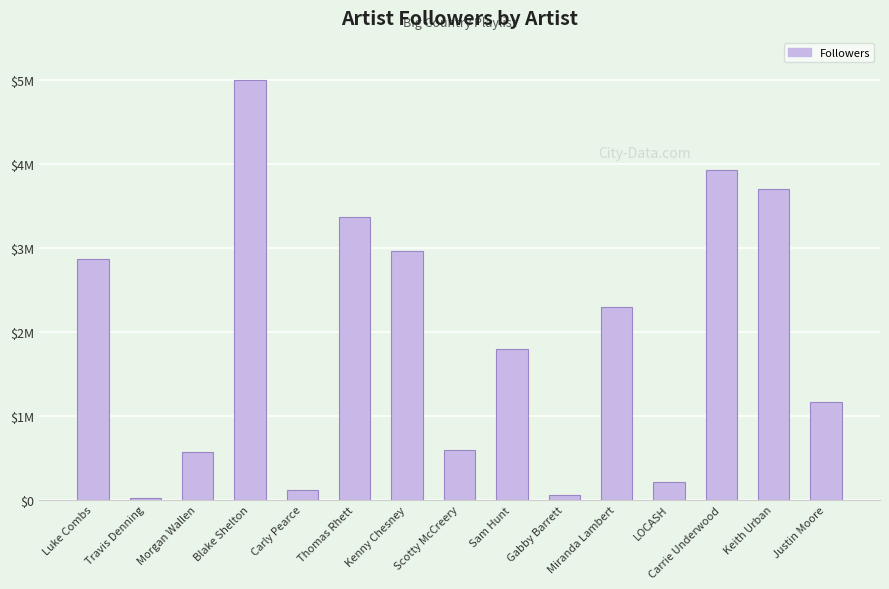

What is the value of the 10th bar from the left?

59580